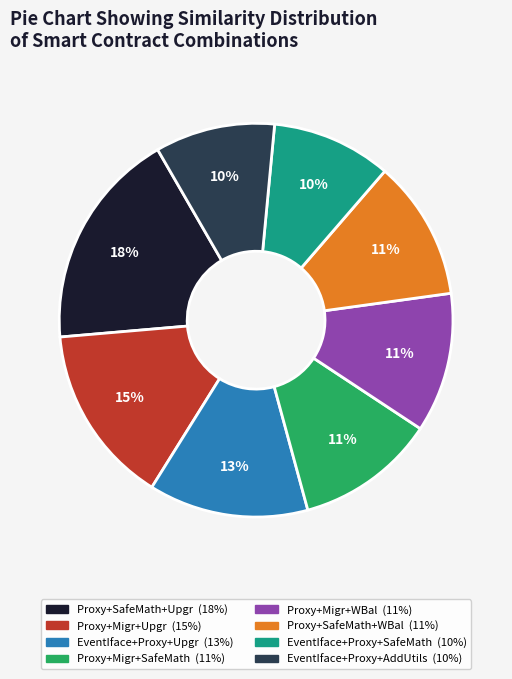

To the nearest percent, what is the average slice percentage?

12%